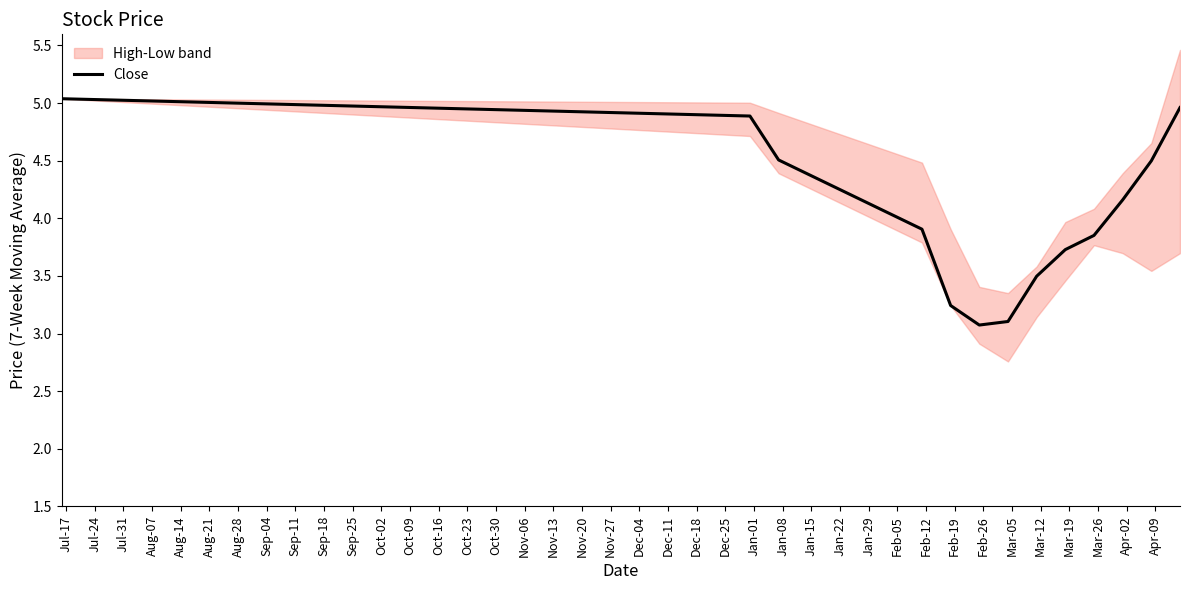

What is the label of the 8th point from the left?

Sep-04